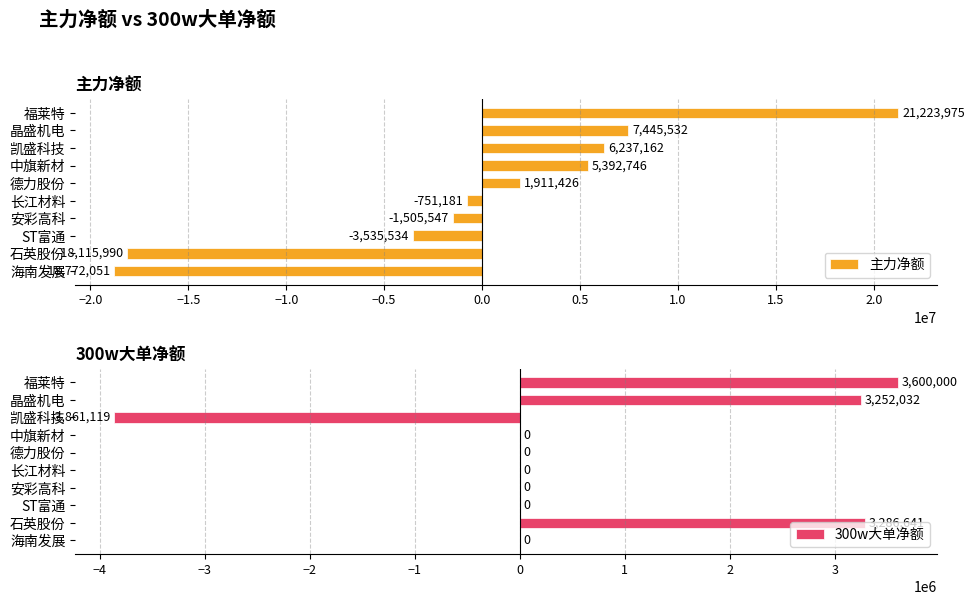

What is the difference between the 主力净额 values at ST富通 and 长江材料?

2784353